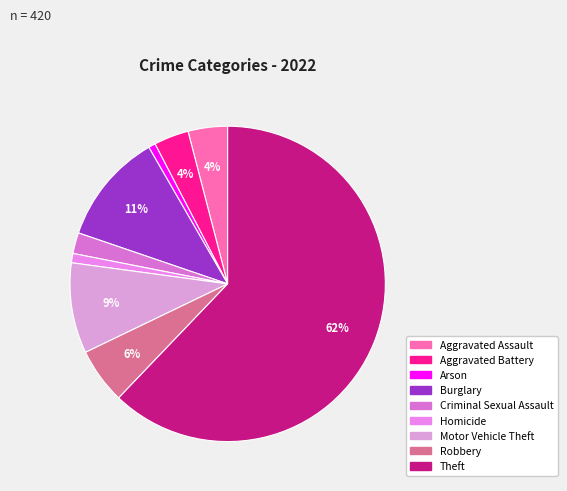

What percentage do Robbery and Motor Vehicle Theft together represent?

15.0%